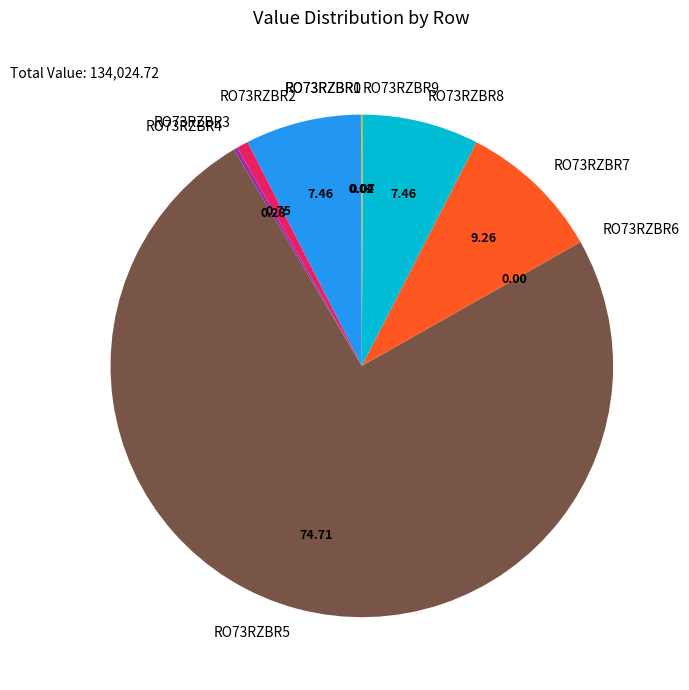

True or false: RO73RZBR8 accounts for 7% of the total.

True